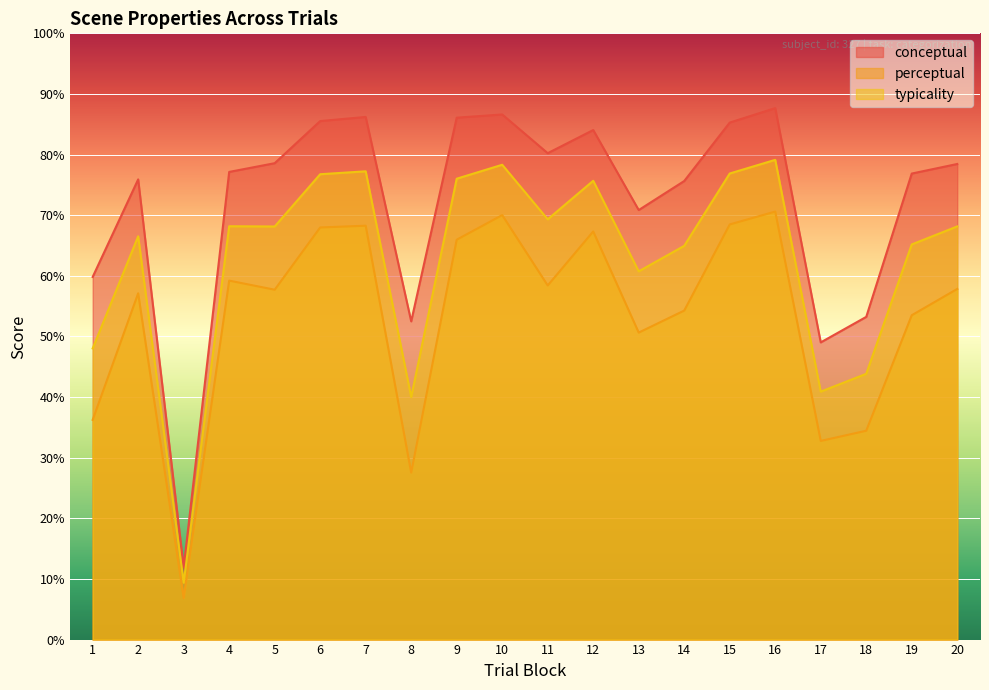

True or false: typicality and conceptual cross at least once.

False